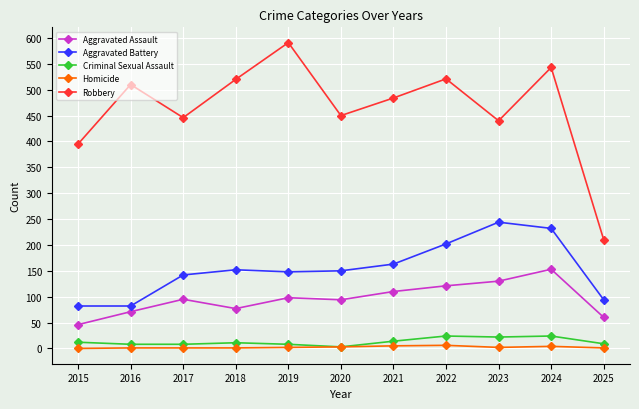

Rank the series at 2023 from highest to lowest value.

Robbery, Aggravated Battery, Aggravated Assault, Criminal Sexual Assault, Homicide